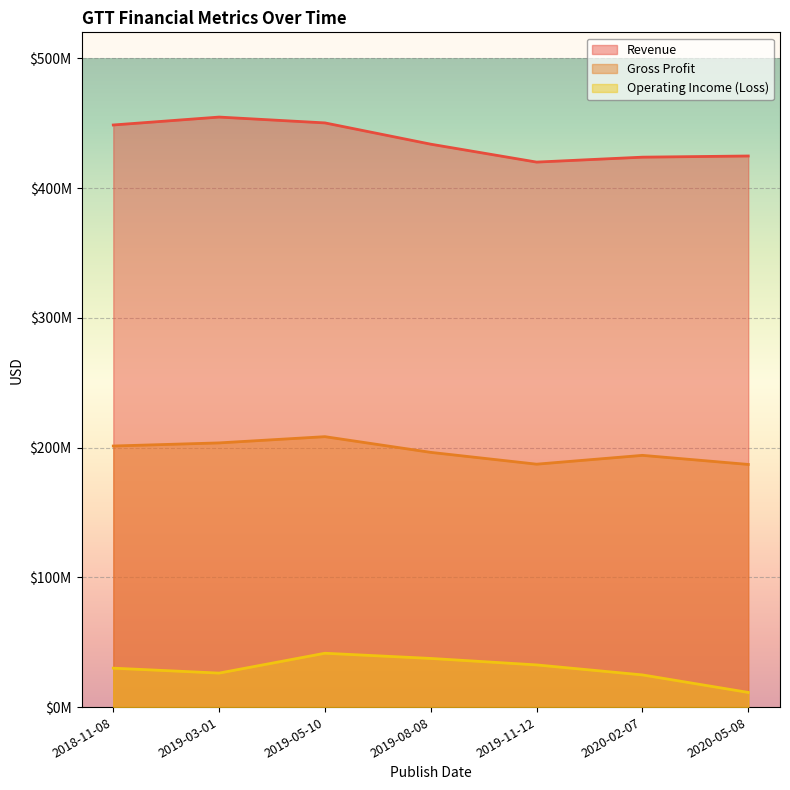

True or false: Gross Profit has more than 2 points higher than both neighbors.

False